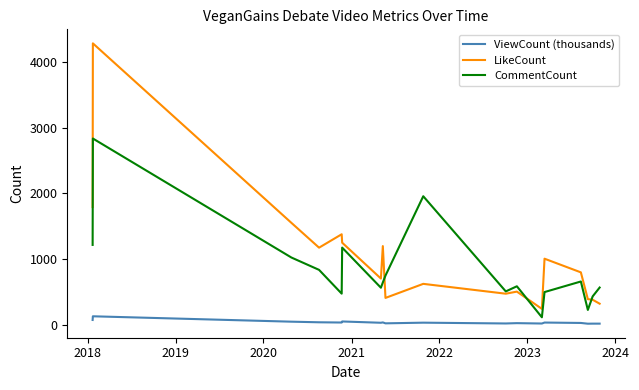

What is the sum of all LikeCount values?

18445.0